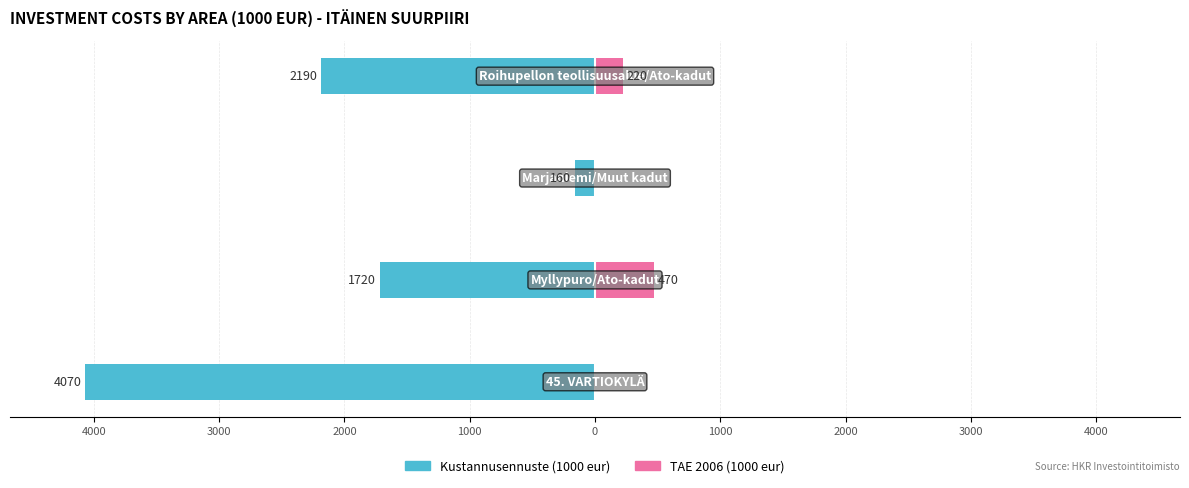

Rank the series at 2000 from lowest to highest value.

Kustannusennuste (1000 eur), TAE 2006 (1000 eur)